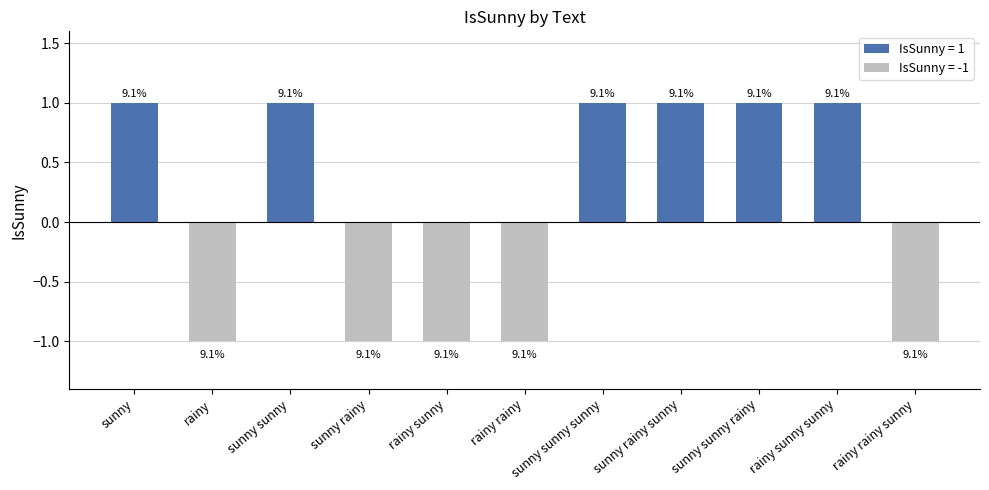

Between sunny sunny sunny and rainy rainy sunny, which is larger?

sunny sunny sunny